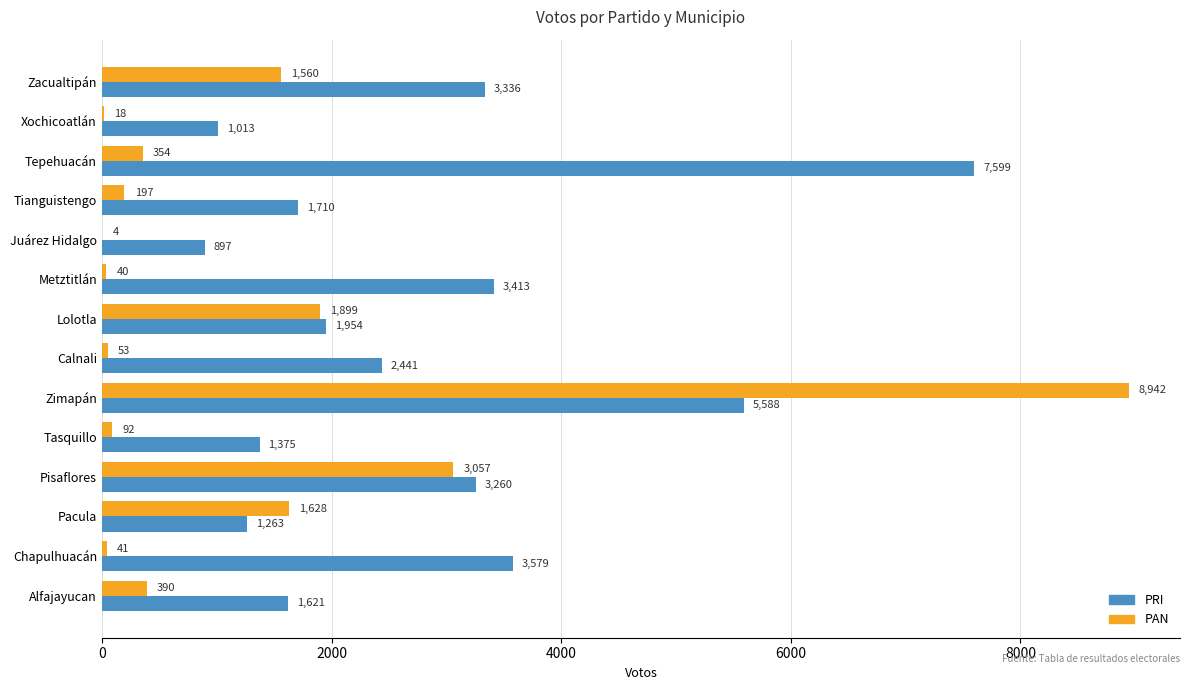

What is the total value across all series at Lolotla?

3853